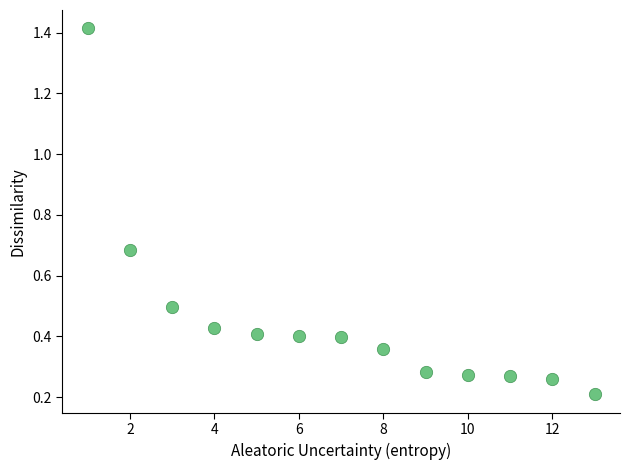

What is the range of Y values (max minus min)?

1.2